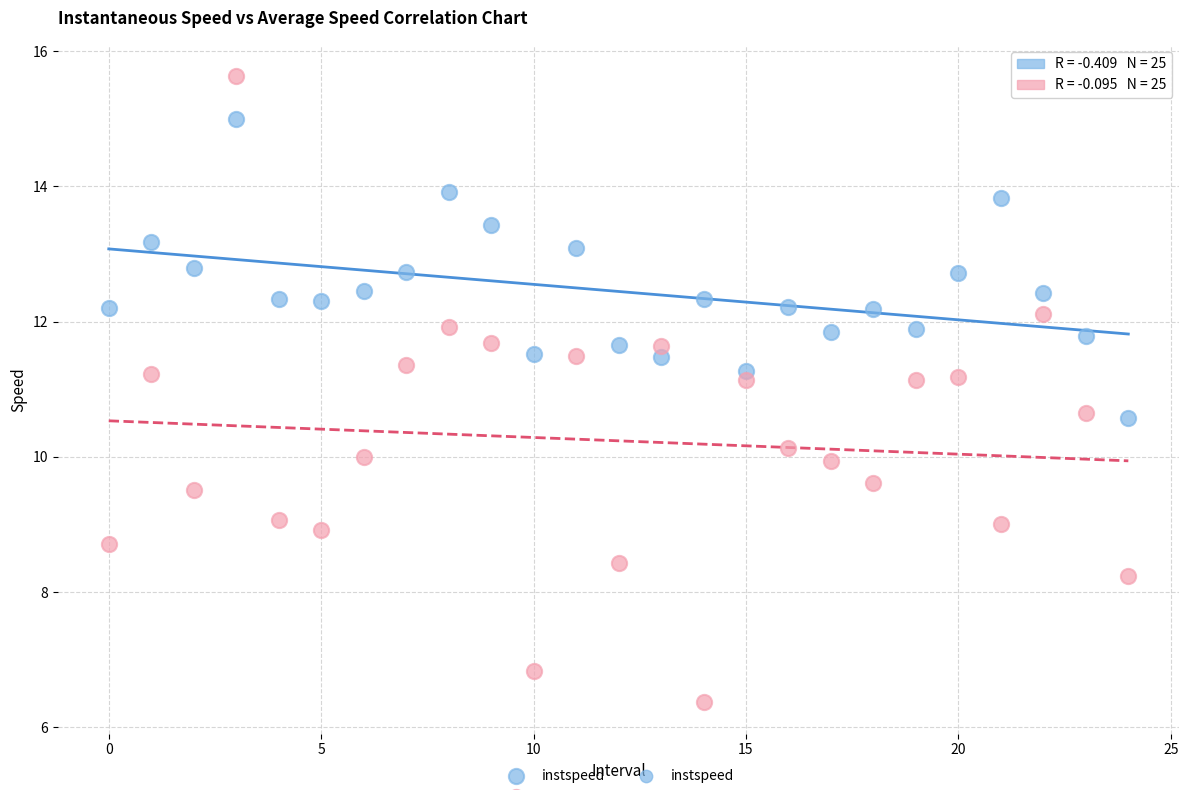

Across all data points, what is the range of Y values (max minus min)?

9.3